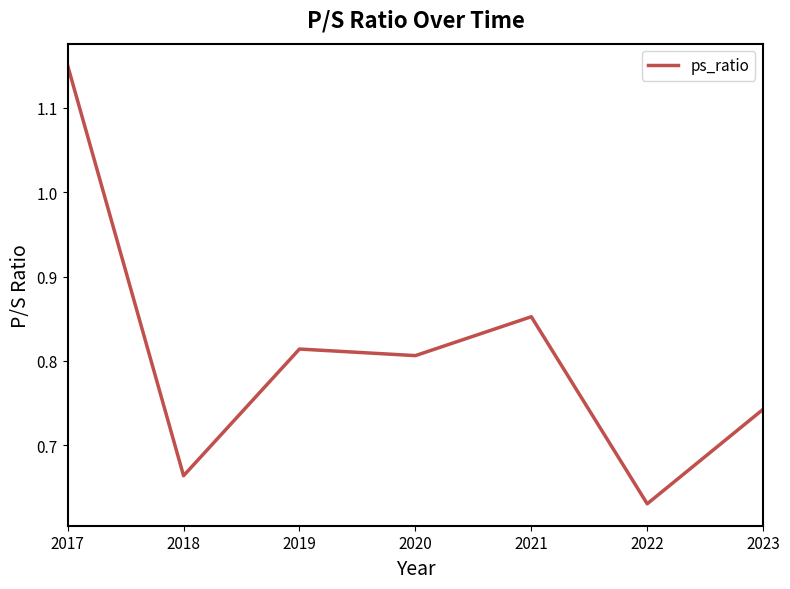

Count the values in the range 0 to 1.

6